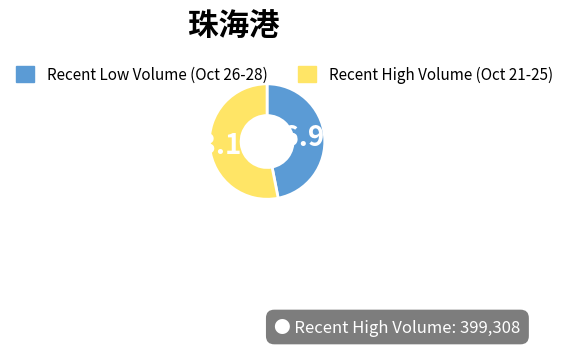

Does Recent High Volume (Oct 21-25) represent more than half of the total?

Yes